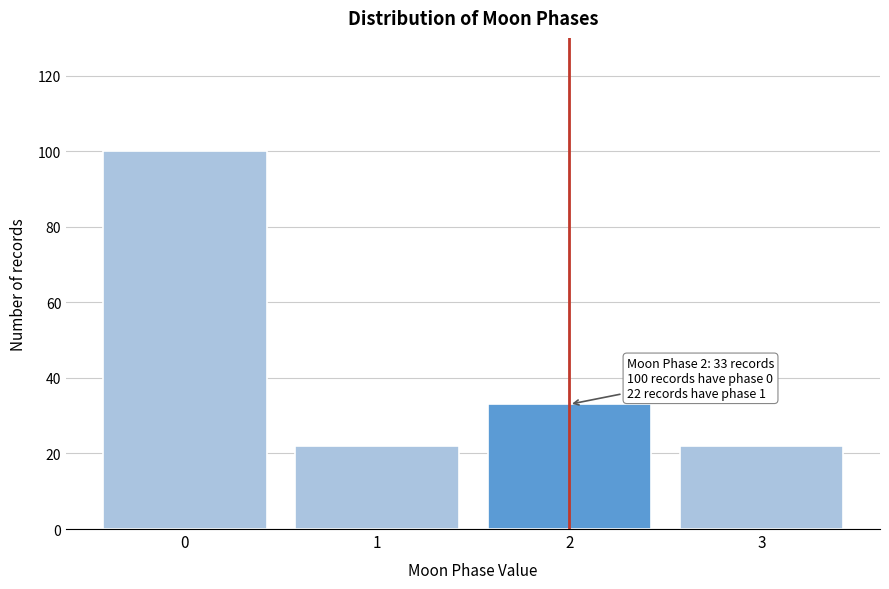

Reading left to right, extract all data points from this chart.

0=100	1=22	2=33	3=22